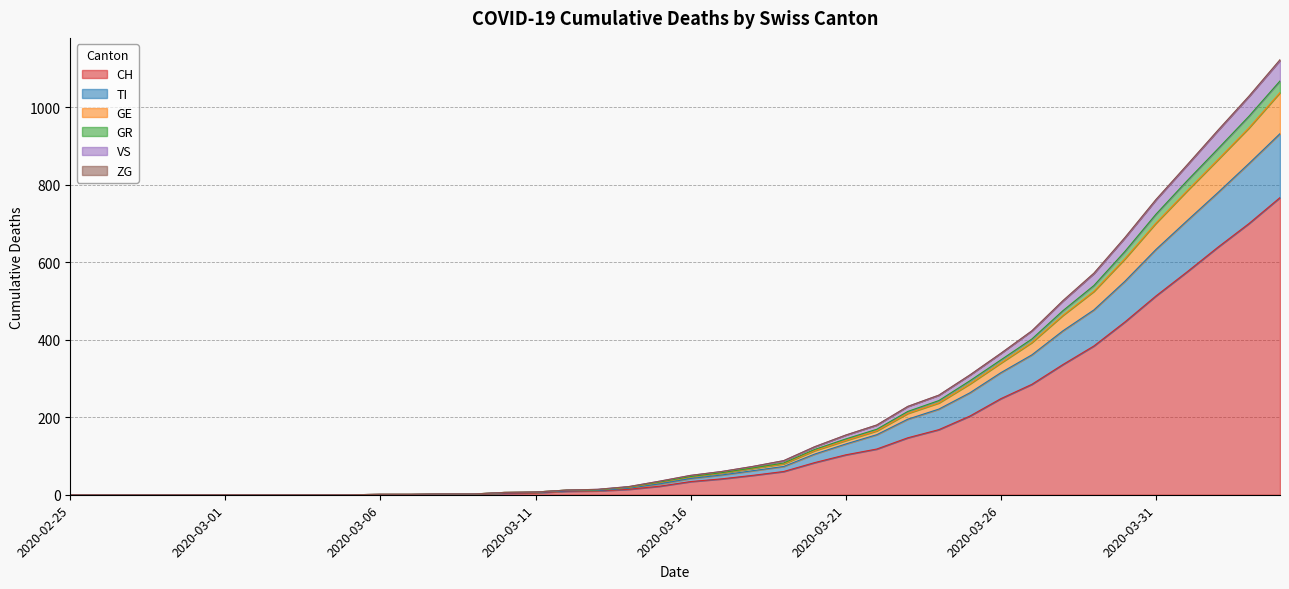

Is the value of GR at 2020-03-19 greater than the value of GE at 2020-03-25?

No